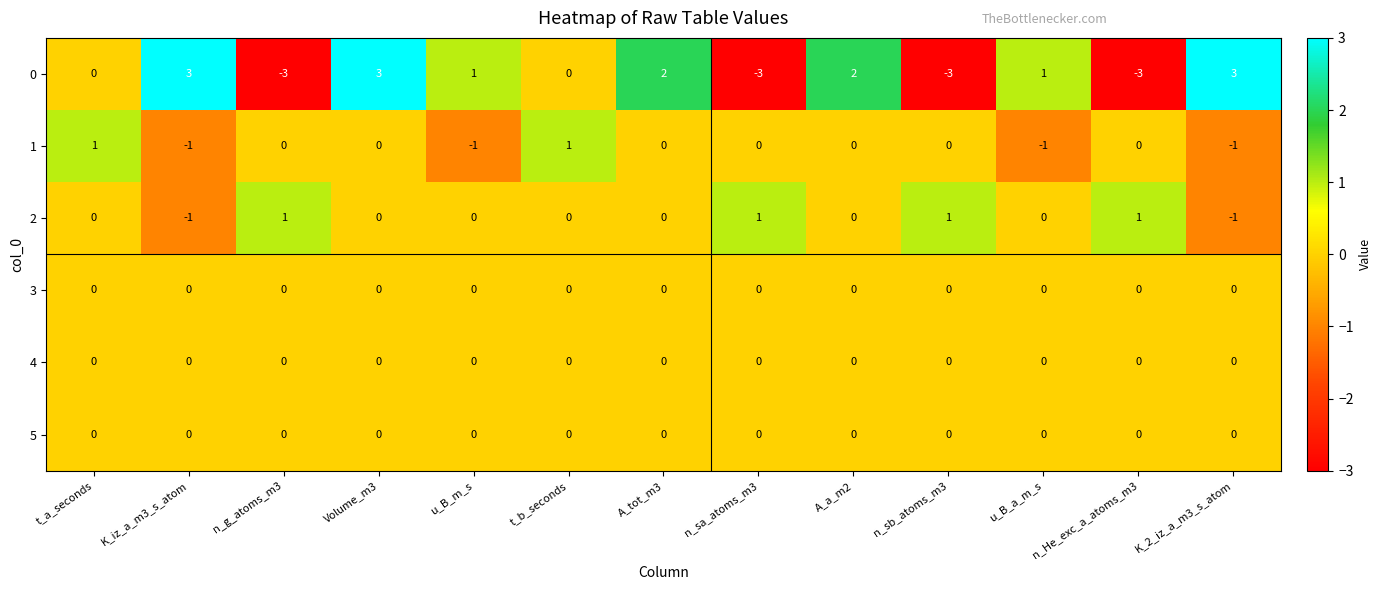

Which series has the largest range (max minus min)?

0